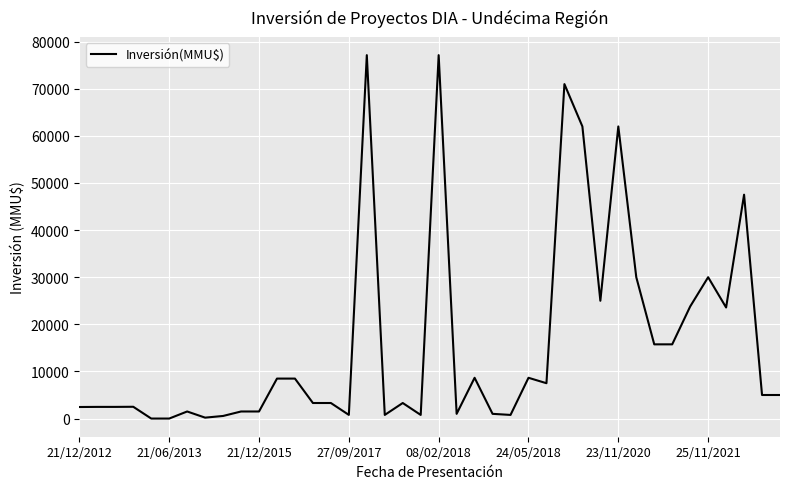

Is this an area chart (filled region under the line)?

No